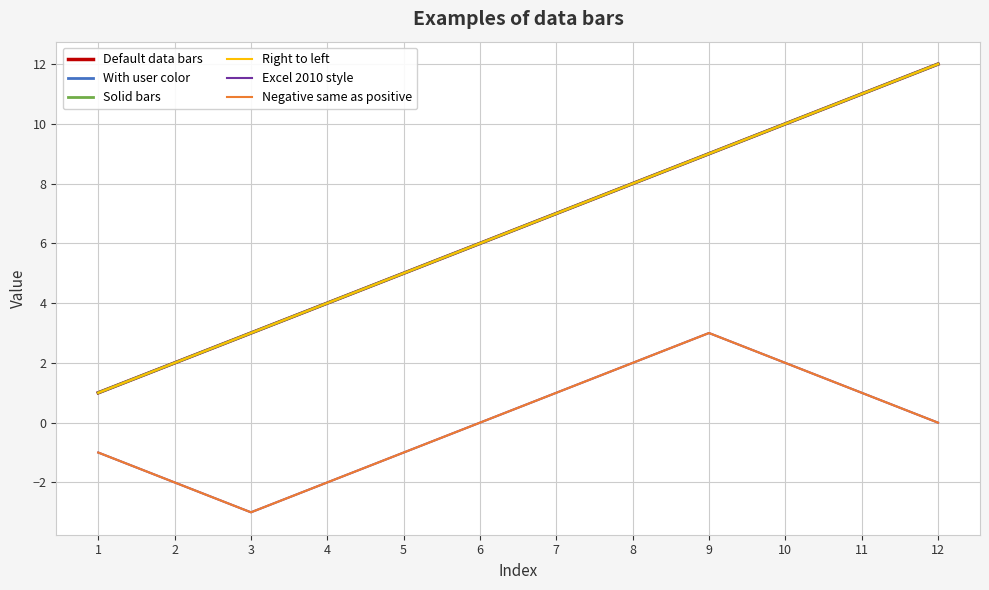

Does the chart have visible grid lines?

Yes